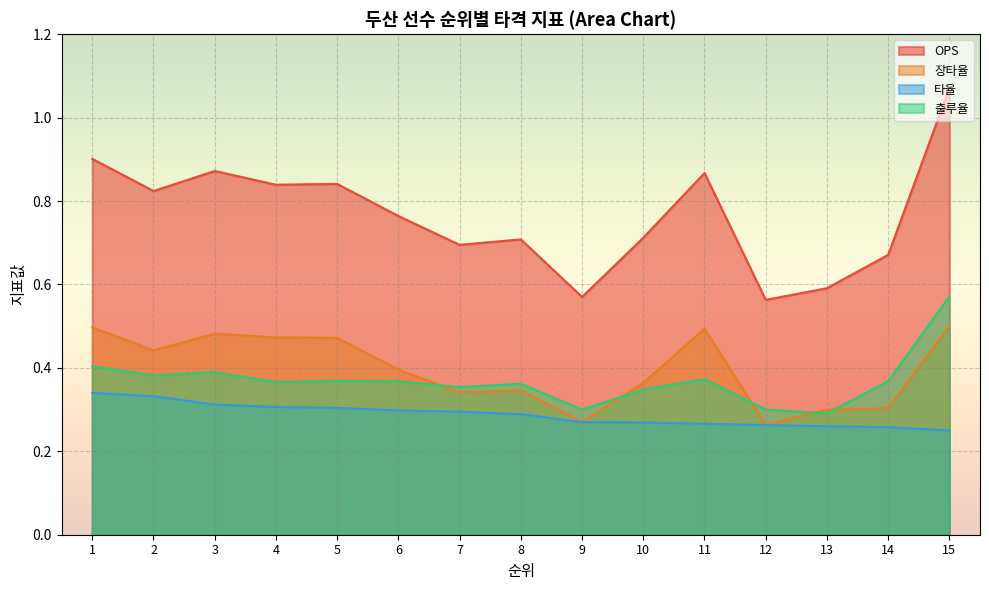

After their last crossing, which series has the higher values: 장타율 or 출루율?

출루율